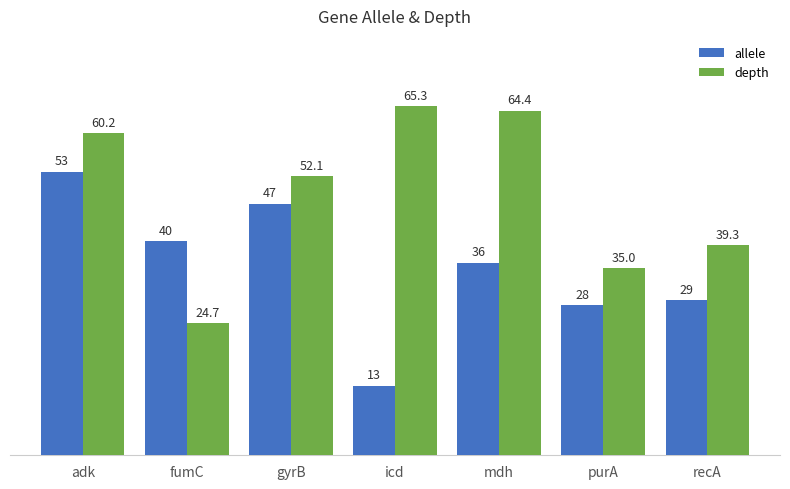

Rank the series by their maximum value, from lowest to highest.

allele, depth